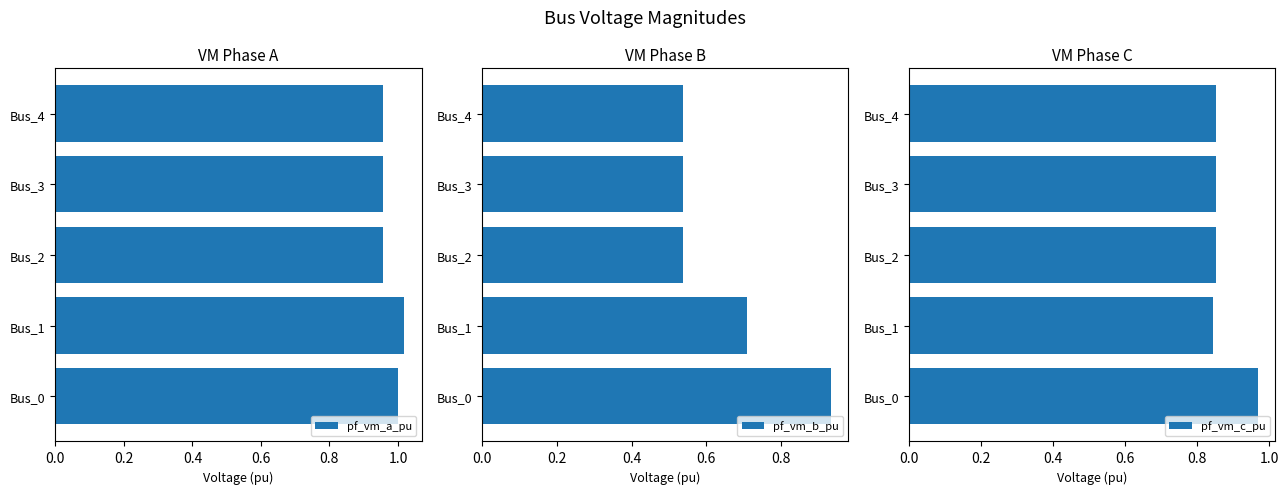

Reading right to left, transcribe all the data shown in this chart.

pf_vm_a_pu: 1.0	1.0	1.0	1.0	1.0
pf_vm_b_pu: 0.5	0.5	0.5	0.7	0.9
pf_vm_c_pu: 0.9	0.9	0.9	0.8	1.0